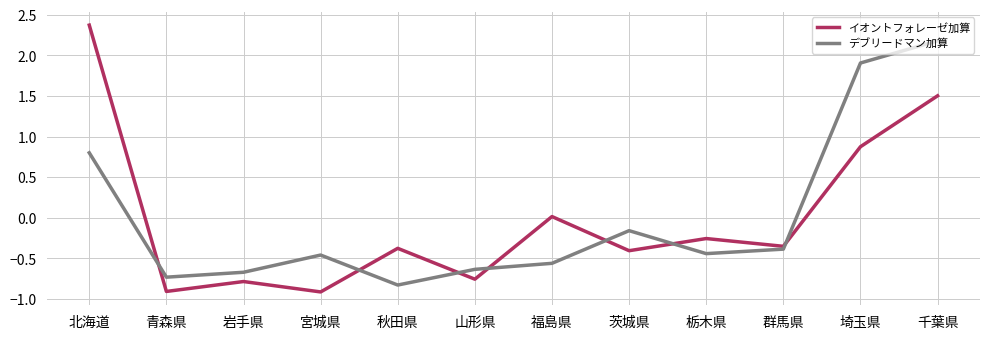

Read the イオントフォレーゼ加算 value at 宮城県.

-0.9